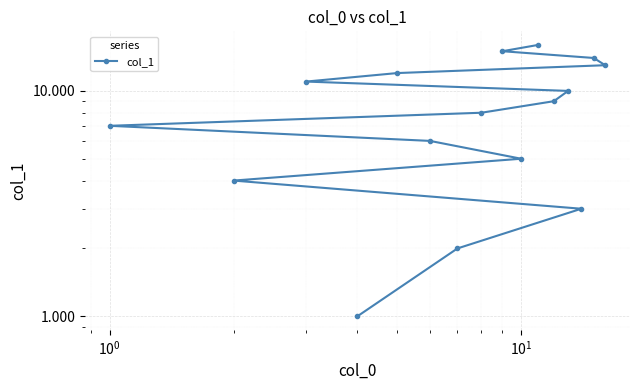

The chart shows a value of 10 at $\mathdefault{10^{3}}$. True or false?

False